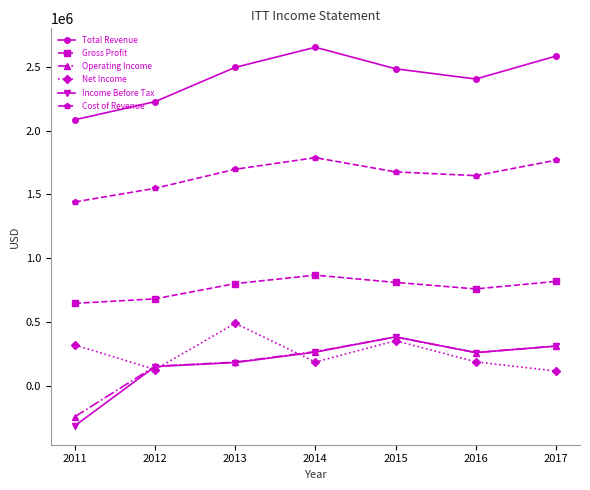

Is the value of Total Revenue at 2013 greater than the value of Operating Income at 2014?

Yes